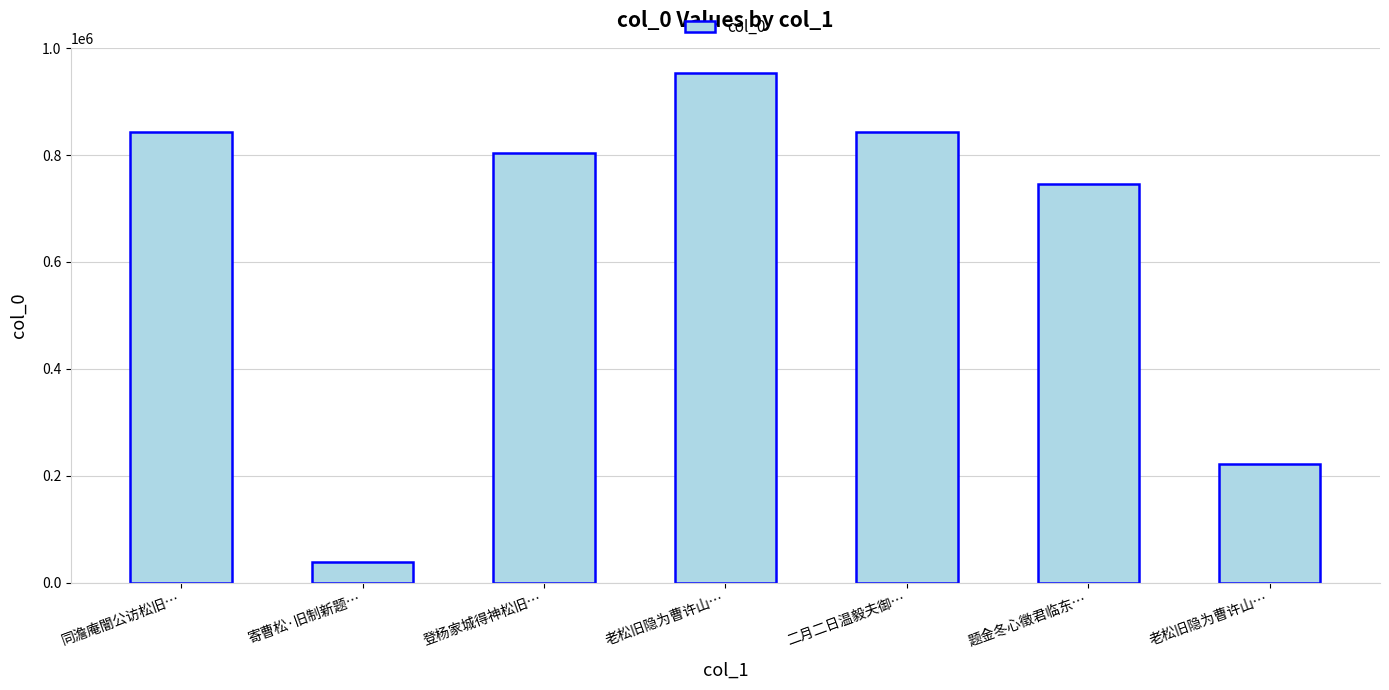

Reading left to right, transcribe all the data shown in this chart.

843068	38282	803641	953131	842859	746671	221077